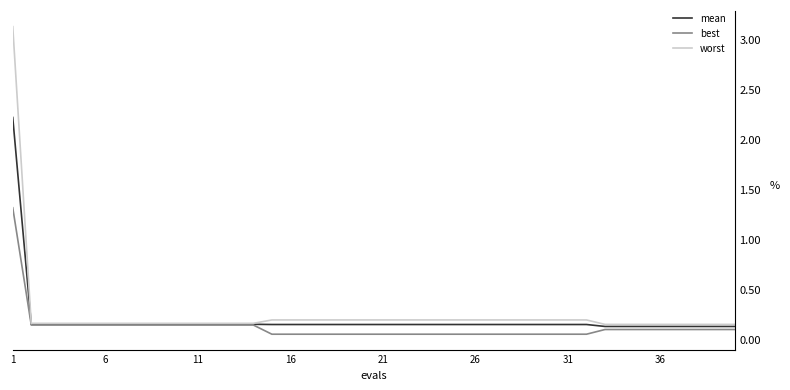

Rank the series by their maximum value, from highest to lowest.

worst, mean, best